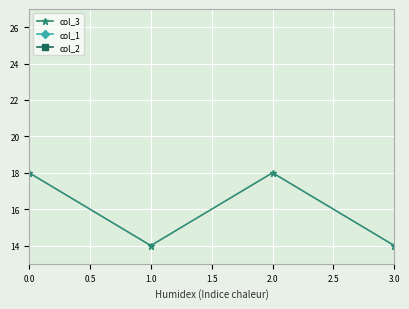

What are all the series names shown in the legend?

col_3, col_1, col_2